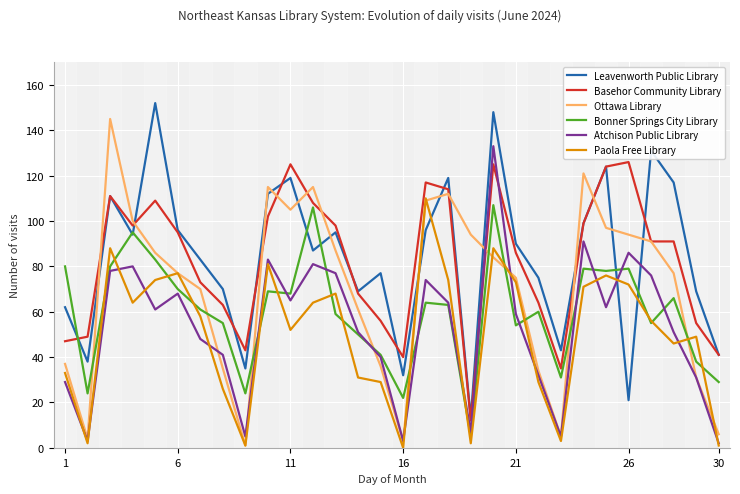

What is the sum of all Atchison Public Library values?

1586